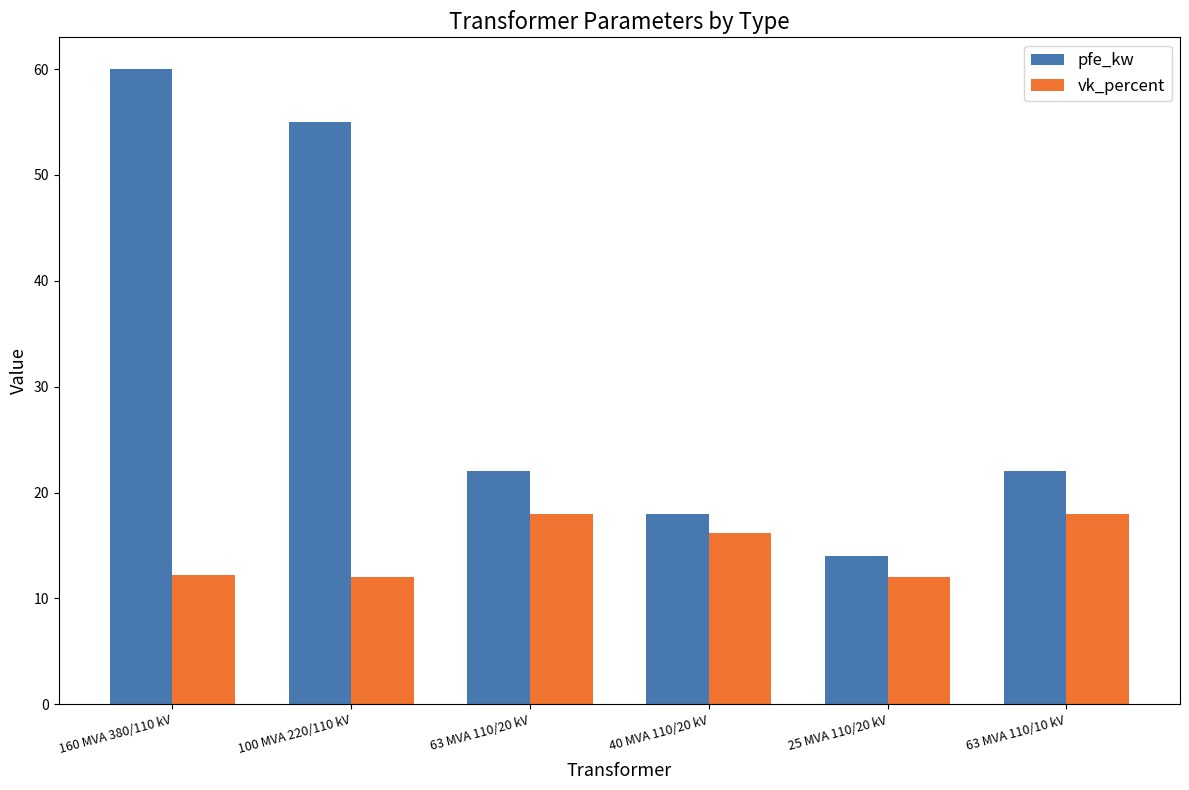

Is the value of vk_percent at 63 MVA 110/20 kV greater than the value of pfe_kw at 63 MVA 110/10 kV?

No